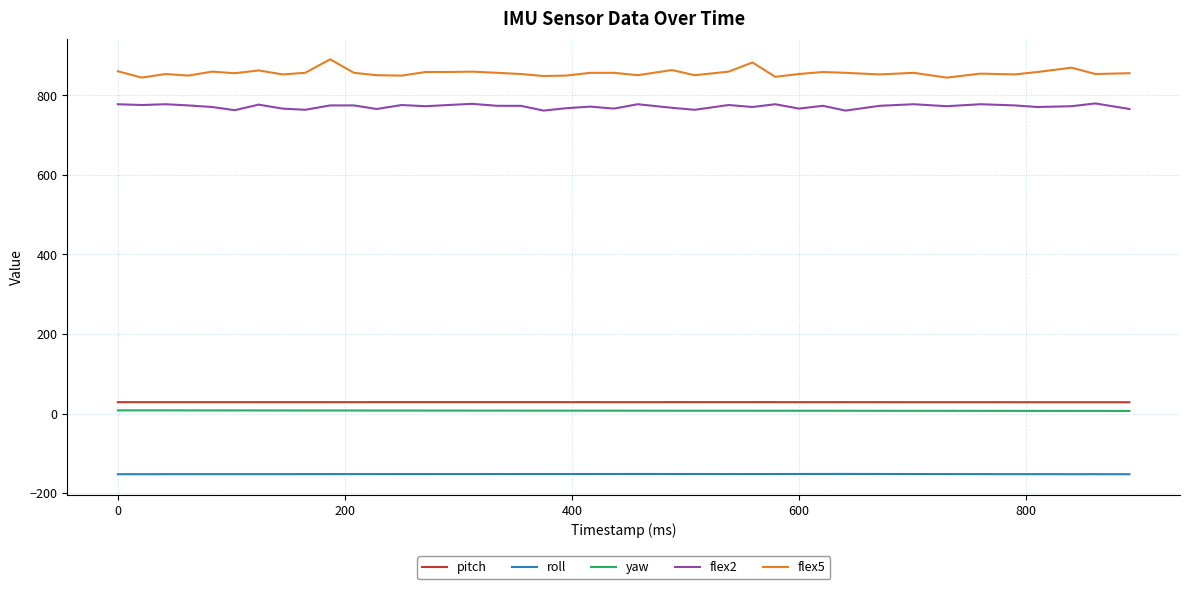

True or false: yaw and pitch intersect in this chart.

False